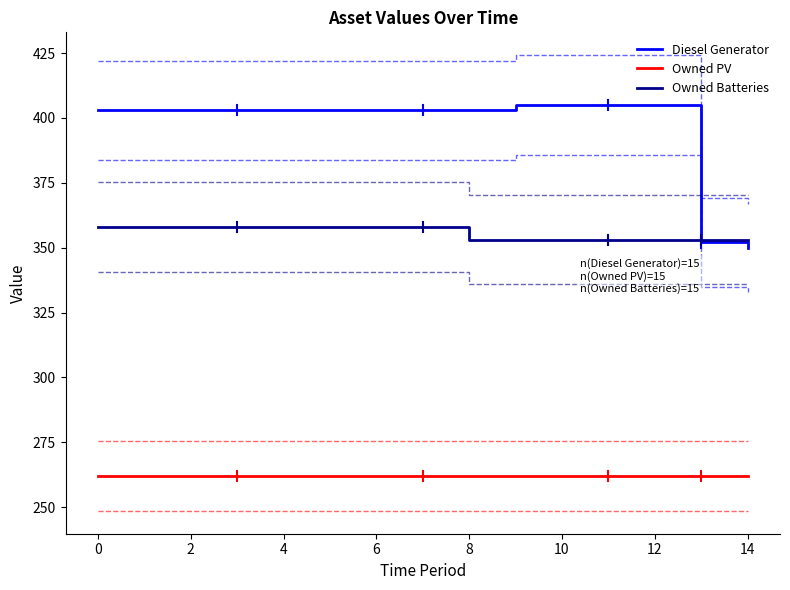

How many distinct data groups are displayed?

3